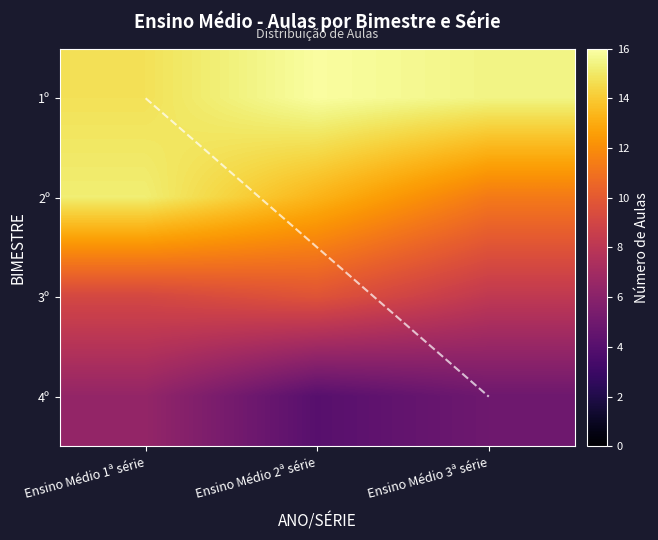

Which series has the widest spread of values?

2º